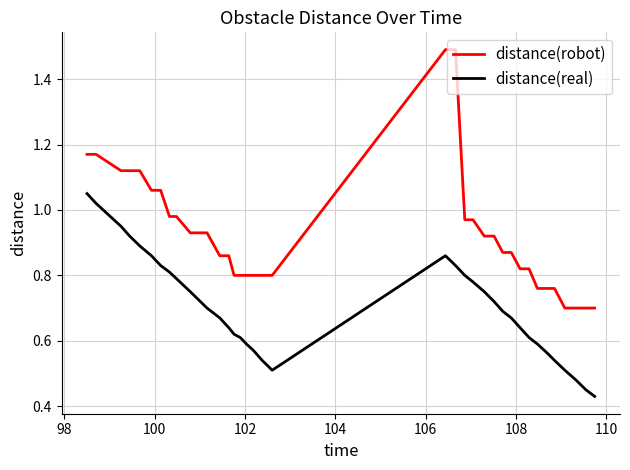

Which series has the largest range (max minus min)?

distance(robot)